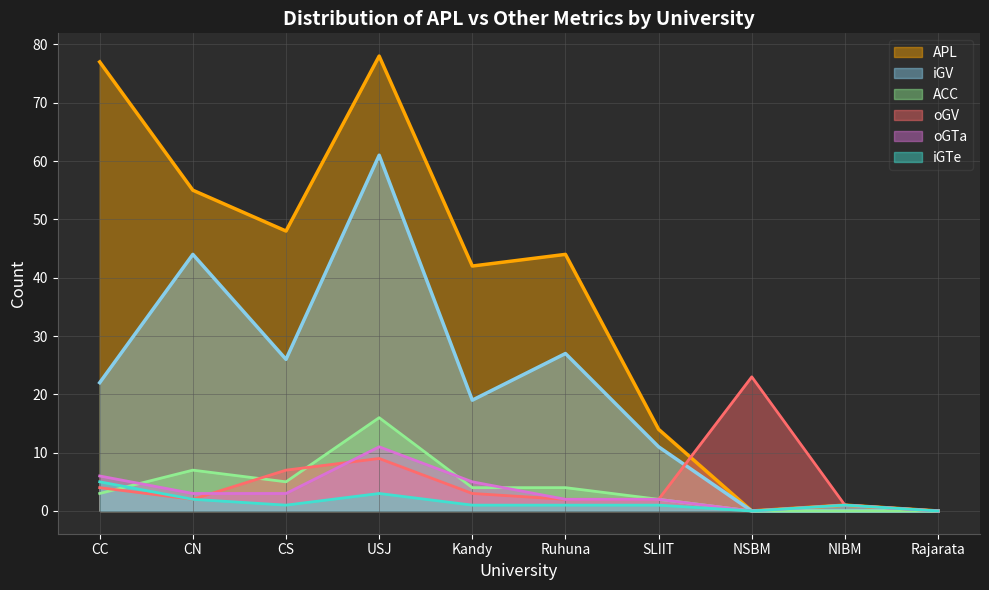

Reading left to right, transcribe all the data shown in this chart.

APL: CC=77	CN=55	CS=48	USJ=78	Kandy=42	Ruhuna=44	SLIIT=14	NSBM=0	NIBM=1	Rajarata=0
oGV: CC=4	CN=2	CS=7	USJ=9	Kandy=3	Ruhuna=2	SLIIT=2	NSBM=23	NIBM=1	Rajarata=0
iGTe: CC=5	CN=2	CS=1	USJ=3	Kandy=1	Ruhuna=1	SLIIT=1	NSBM=0	NIBM=1	Rajarata=0
oGTa: CC=6	CN=3	CS=3	USJ=11	Kandy=5	Ruhuna=2	SLIIT=2	NSBM=0	NIBM=1	Rajarata=0
iGV: CC=22	CN=44	CS=26	USJ=61	Kandy=19	Ruhuna=27	SLIIT=11	NSBM=0	NIBM=0	Rajarata=0
ACC: CC=3	CN=7	CS=5	USJ=16	Kandy=4	Ruhuna=4	SLIIT=2	NSBM=0	NIBM=0	Rajarata=0